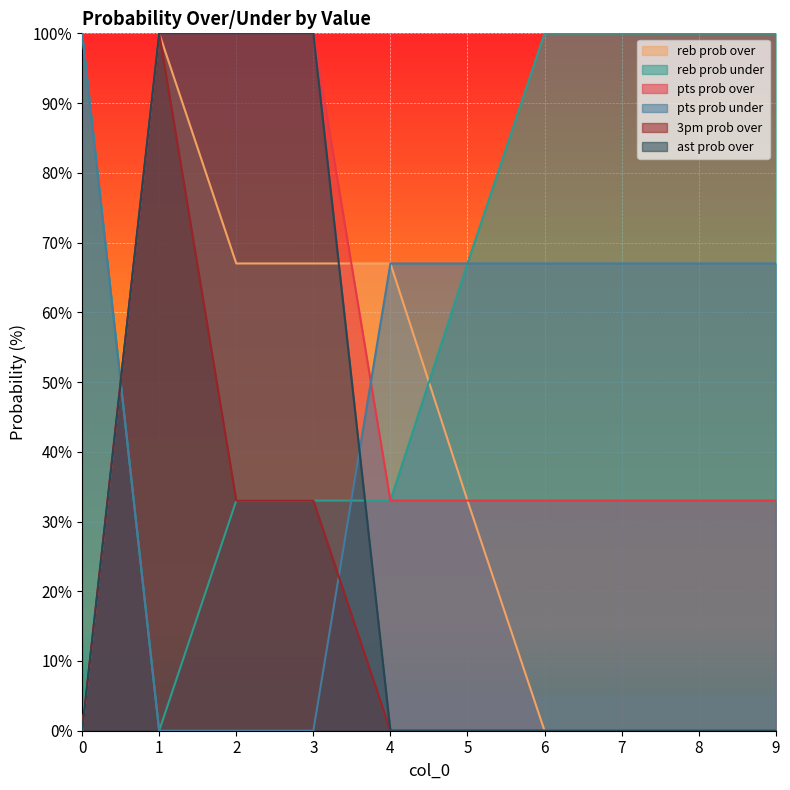

Count the pts prob over values in the range 33 to 100.

9